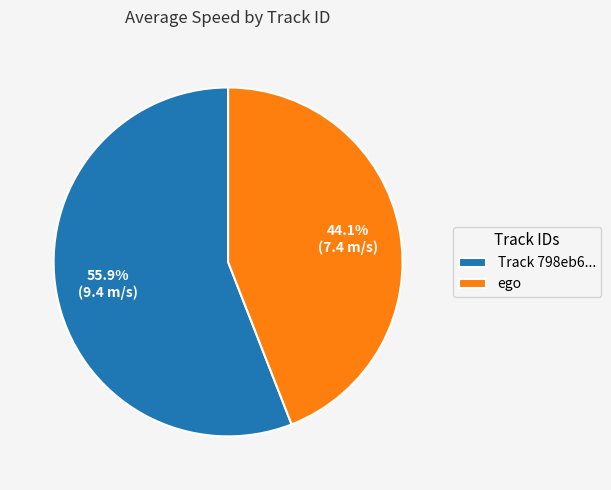

Combined, do Track 798eb6... and ego account for over 50%?

Yes